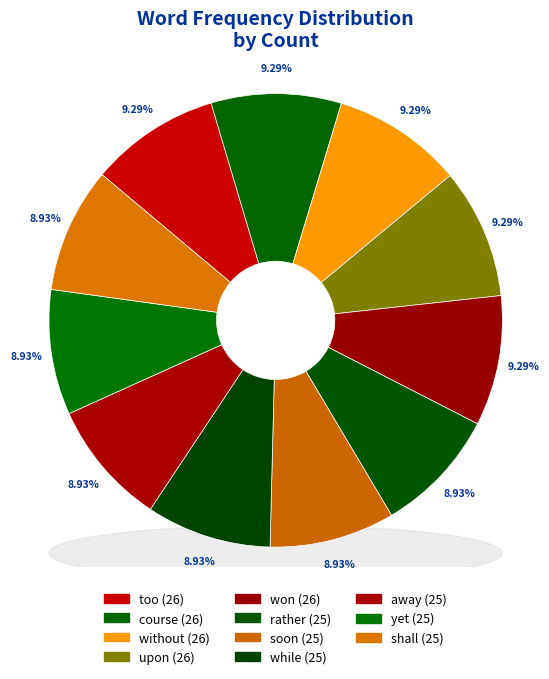

True or false: without accounts for 9% of the total.

True